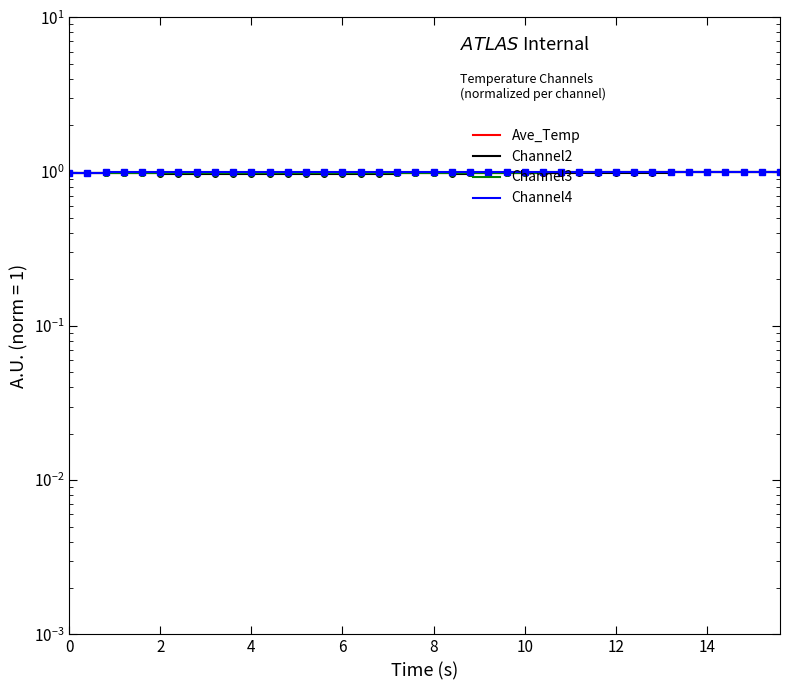

What is the lowest value of the Ave_Temp series?

1.0